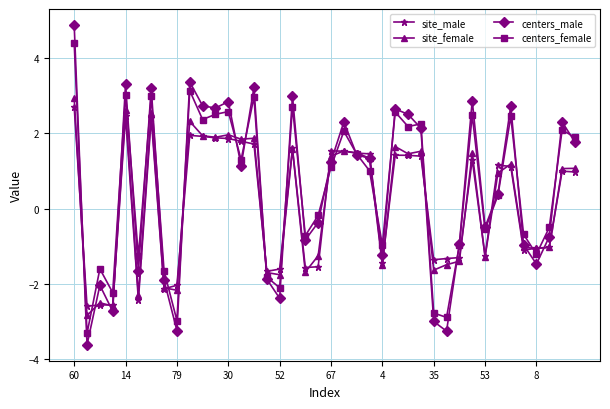

What is the maximum value for site_female?

2.9